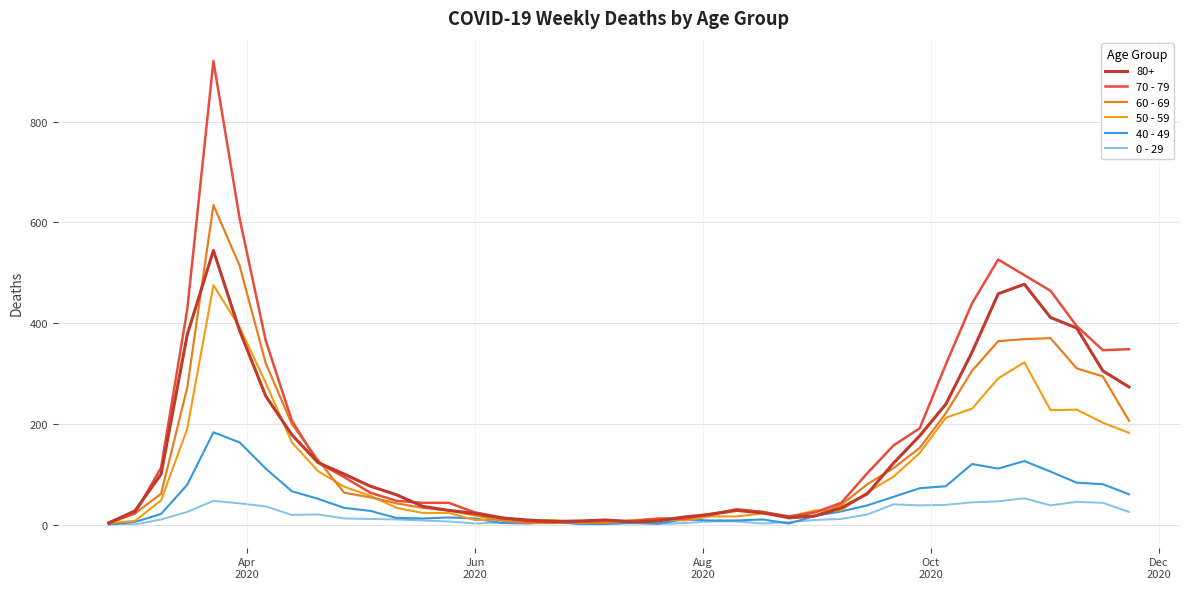

Does the chart display data point markers on the line(s)?

No